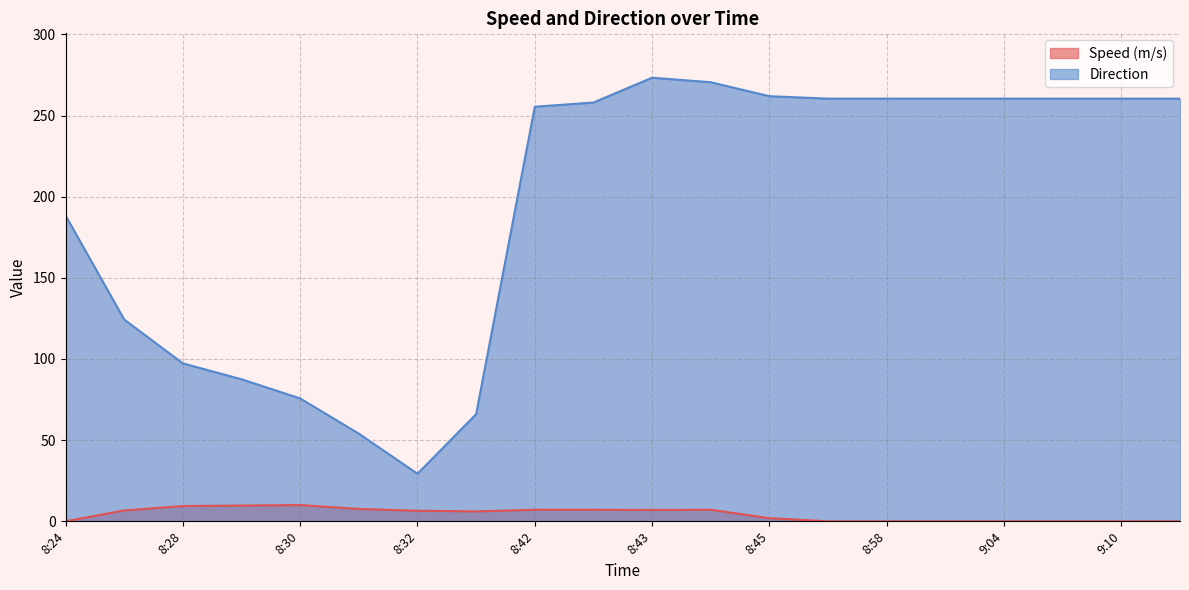

Between 9:07 and 8:32, which is larger?

8:32